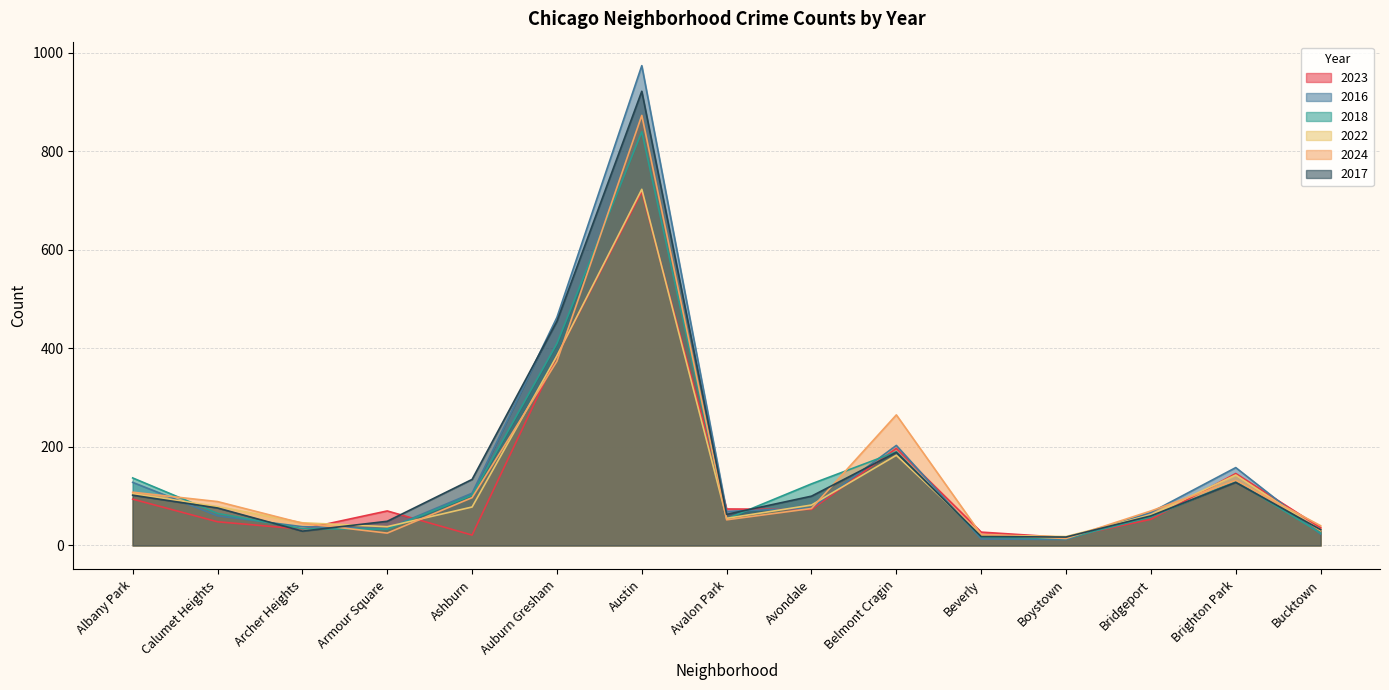

In 2023, how many points are lower than both neighbors (excluding endpoints)?

4